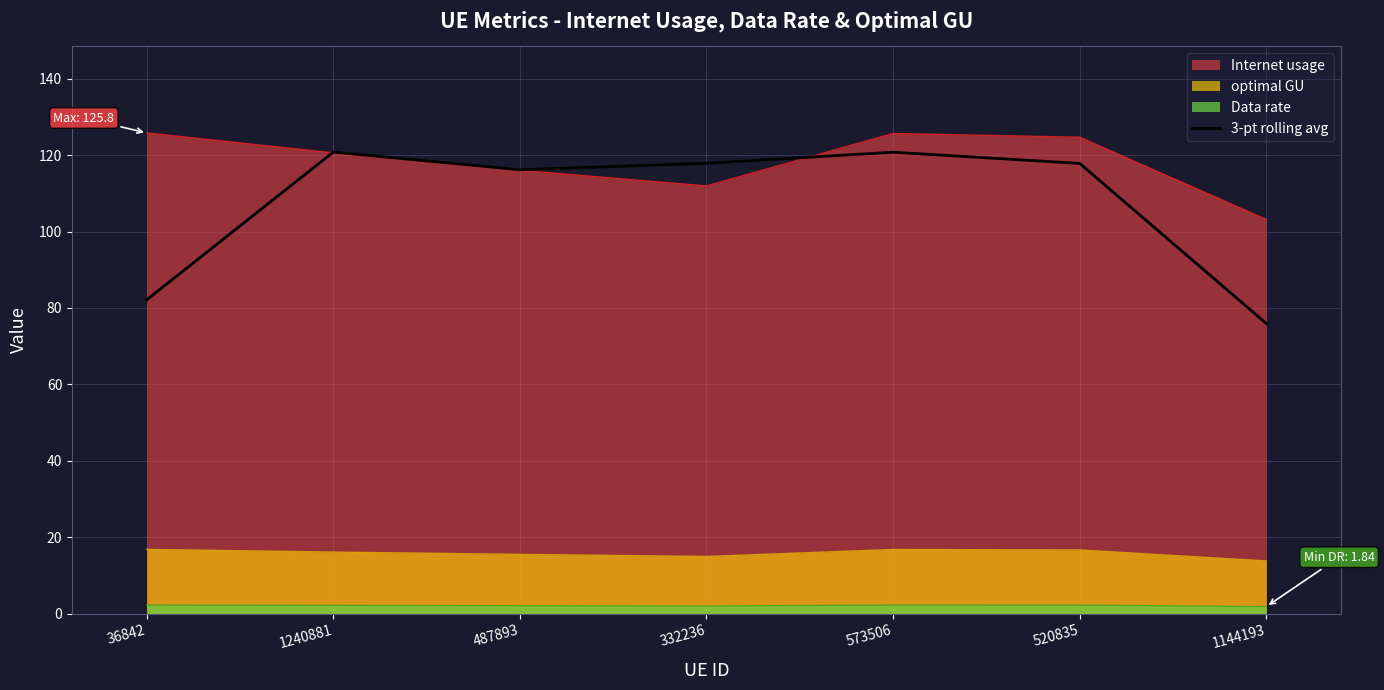

How many data points are less than 117?

3